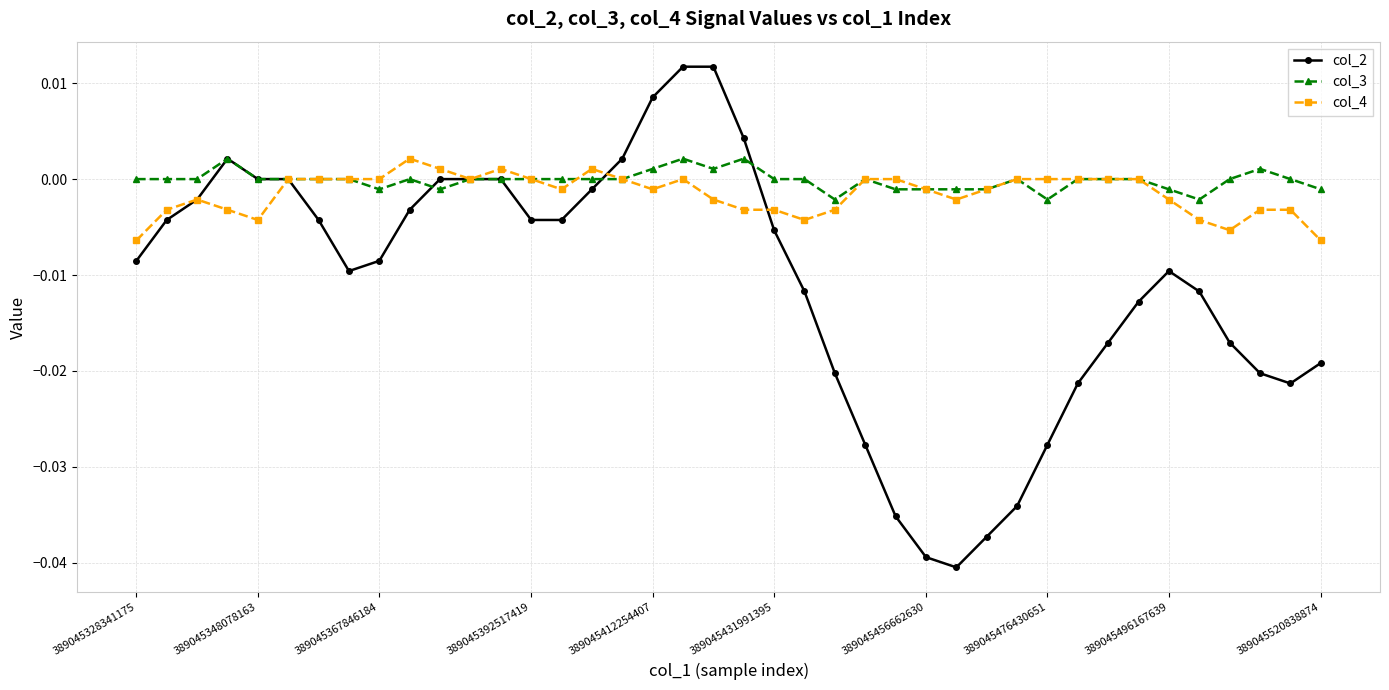

Which series has the widest spread of values?

col_2